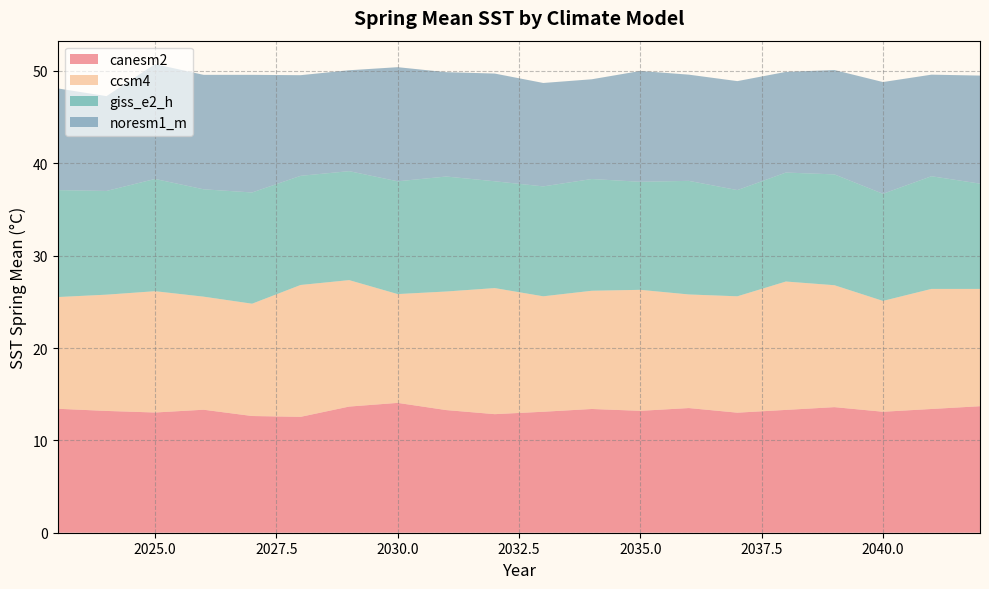

Reading left to right, list all the values displayed in this chart.

canesm2: 13.4	13.2	13.0	13.3	12.6	12.5	13.7	14.1	13.3	12.8	13.1	13.4	13.2	13.5	13.0	13.3	13.6	13.1	13.4	13.7
ccsm4: 12.1	12.6	13.1	12.2	12.2	14.3	13.7	11.8	12.8	13.6	12.5	12.8	13.1	12.3	12.6	13.9	13.2	12.0	13.0	12.7
giss_e2_h: 11.6	11.2	12.2	11.6	12.0	11.8	11.8	12.2	12.5	11.6	11.9	12.1	11.7	12.3	11.5	11.8	12.0	11.6	12.2	11.4
noresm1_m: 11.0	10.3	12.4	12.4	12.7	10.9	10.9	12.4	11.3	11.7	11.2	10.8	12.0	11.5	11.8	10.9	11.3	12.1	11.0	11.7